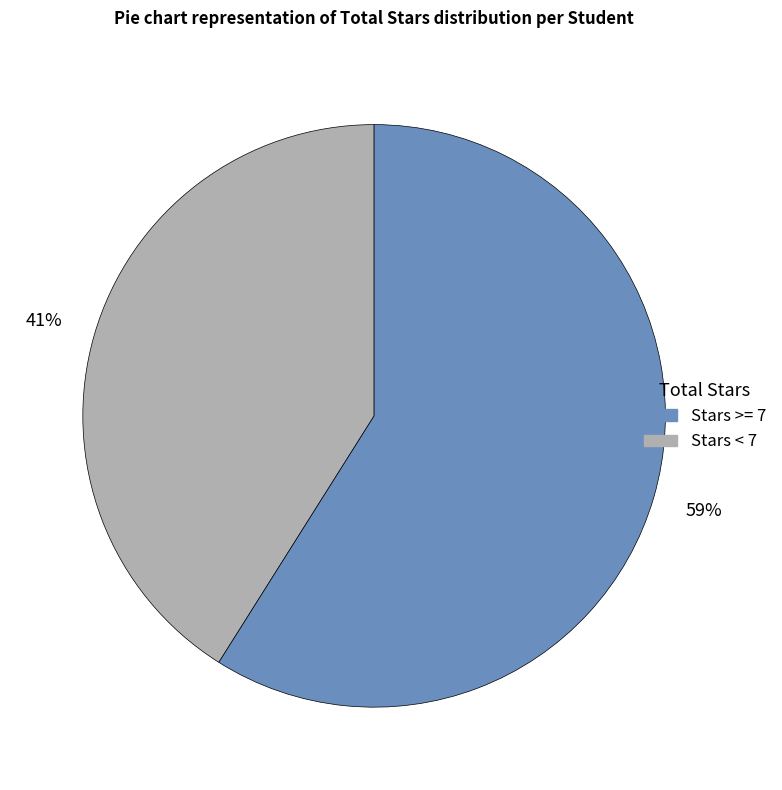

To the nearest percent, what is the difference between the largest and smallest slice percentages?

18%